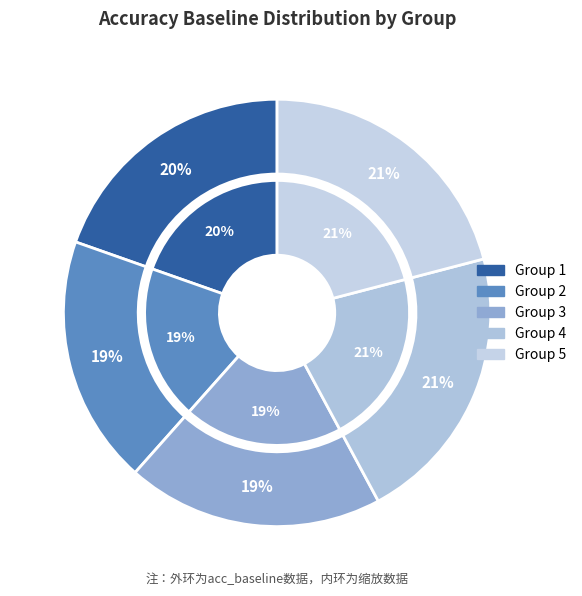

To the nearest percent, what portion does 1 represent?

20%